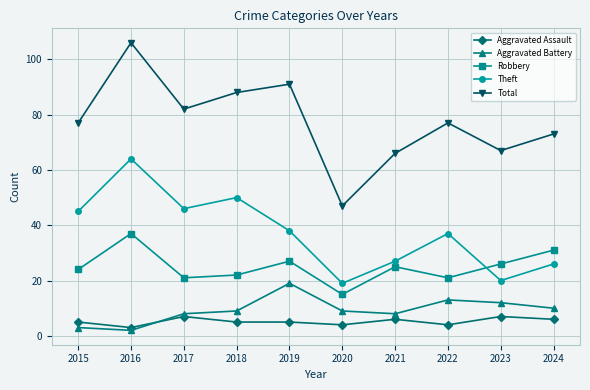

Rank the series by their maximum value, from highest to lowest.

Total, Theft, Robbery, Aggravated Battery, Aggravated Assault